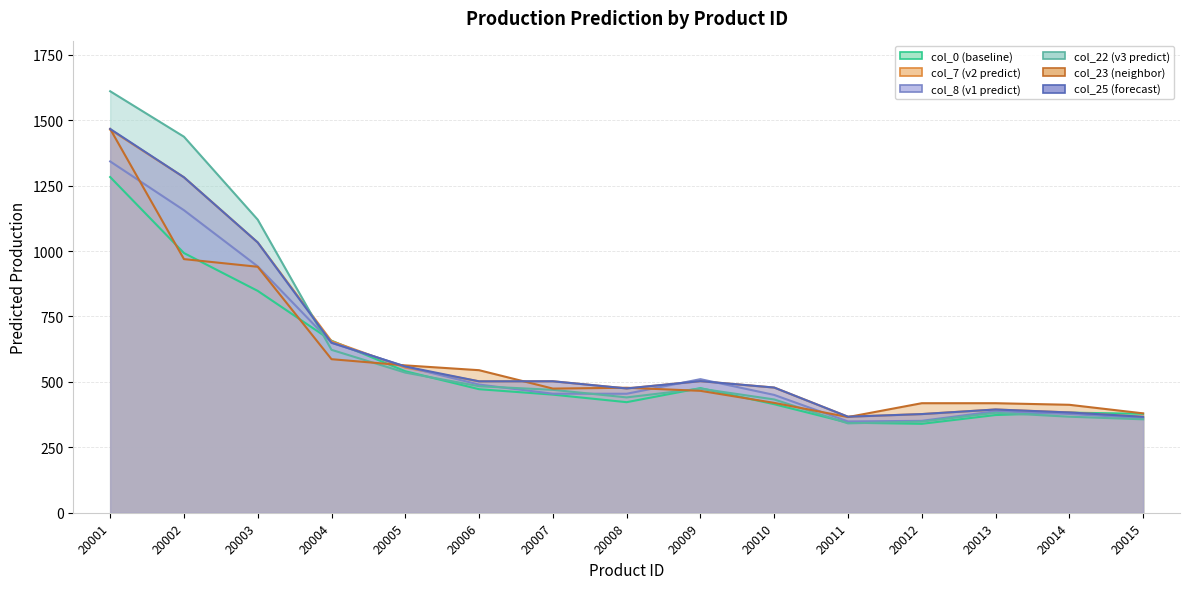

True or false: col_25 has more than 0 interior local peaks.

True